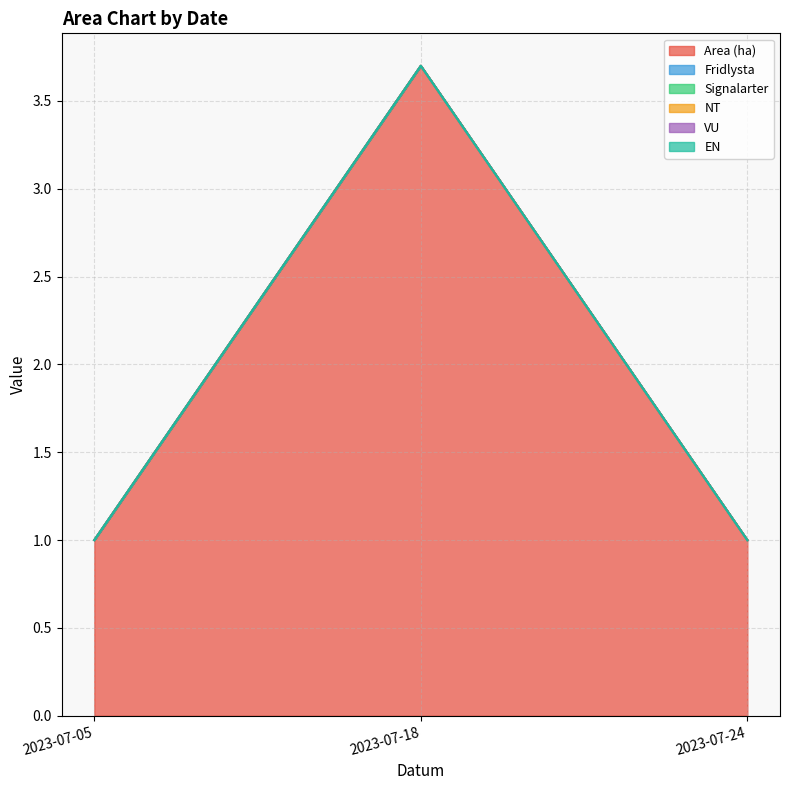

Is it true that NT equals 0.0 at 2023-07-18?

True